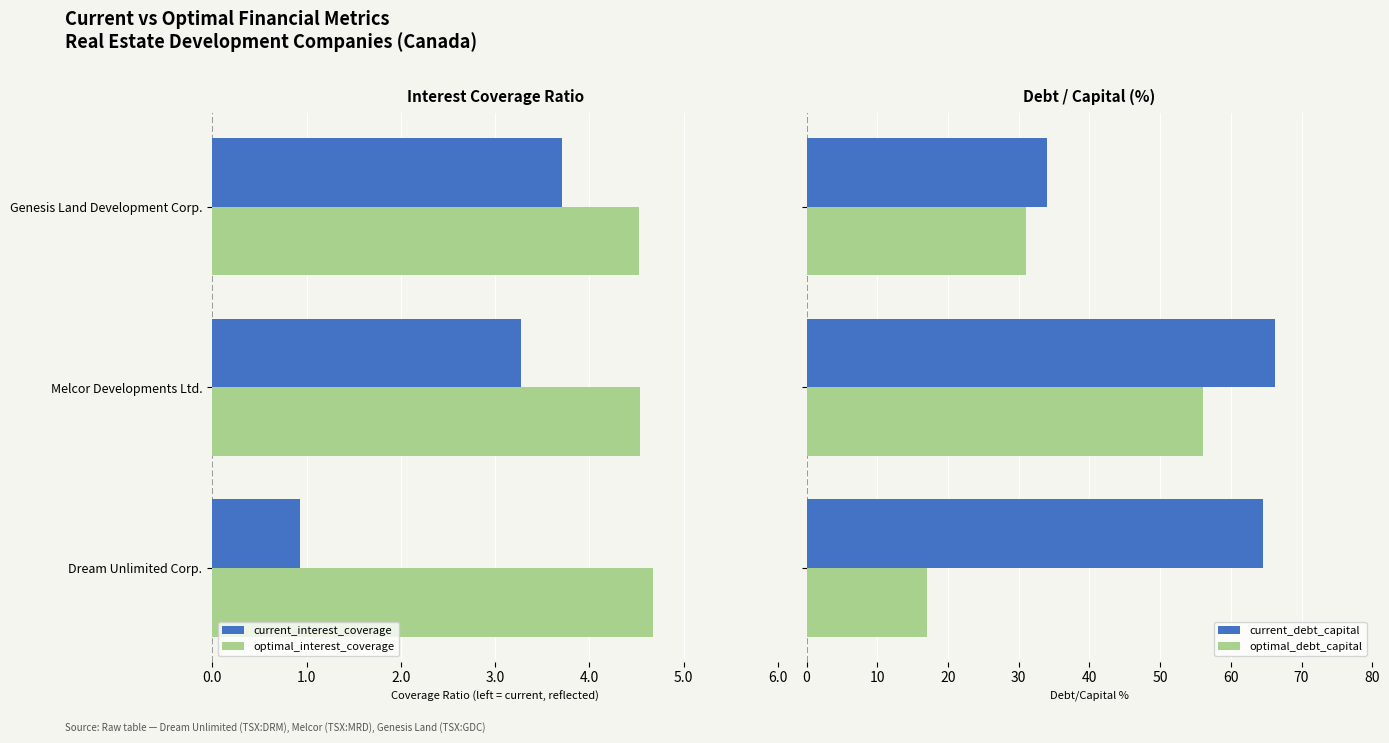

What is the minimum value for current_debt_capital?

34.0